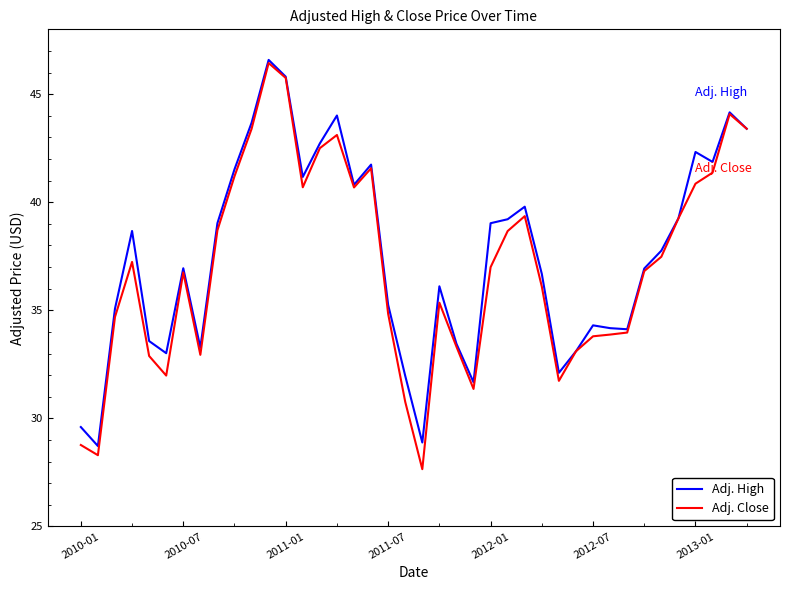

Which series has the largest range (max minus min)?

Adj. Close